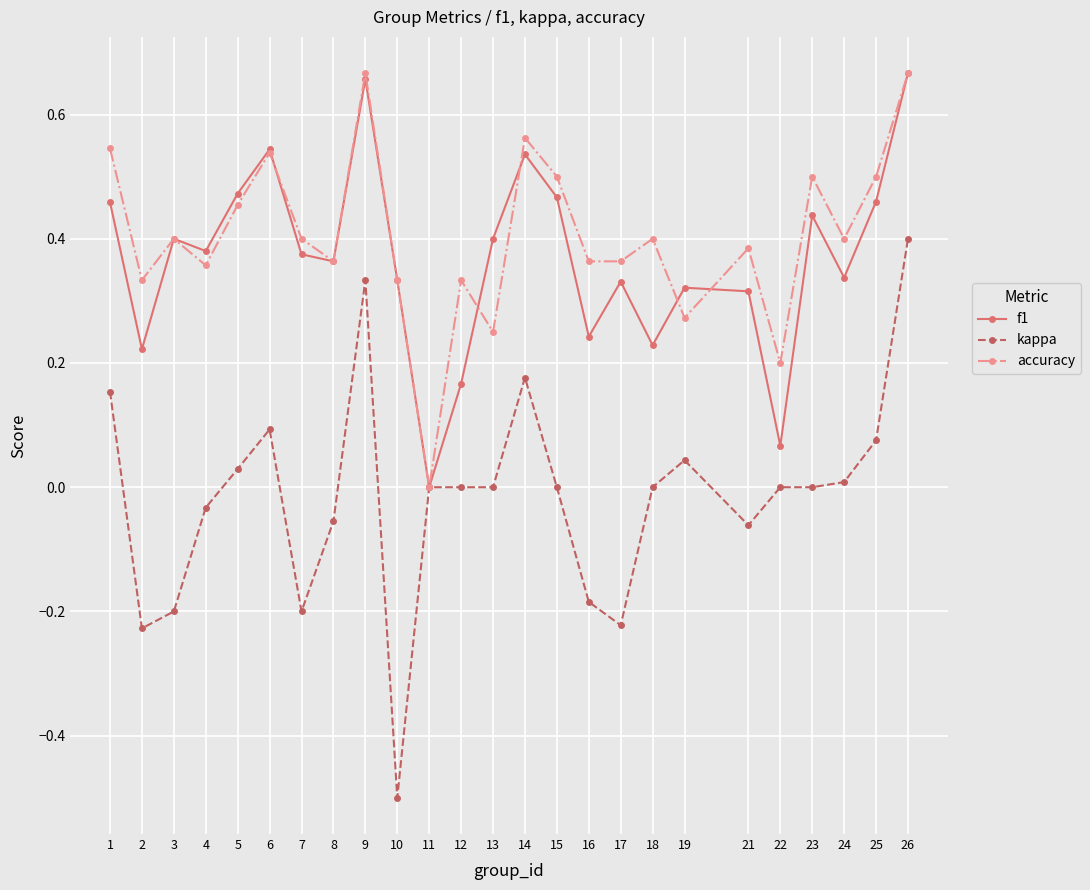

Is this an area chart (filled region under the line)?

No